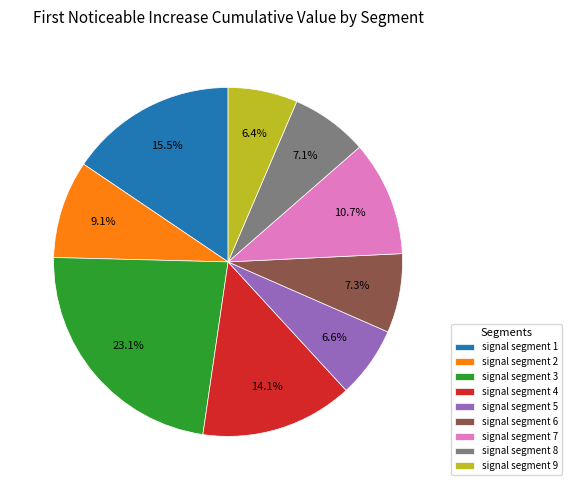

Between signal segment 1 and signal segment 6, which is larger?

signal segment 1